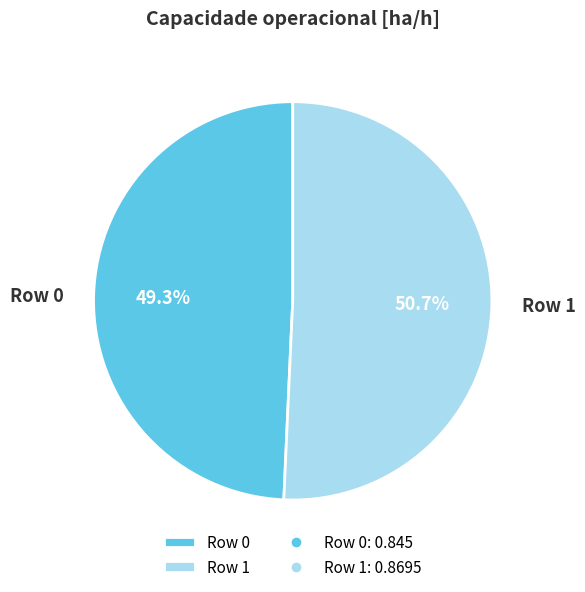

To the nearest percent, what is the combined percentage of Row 1 and Row 0?

100%